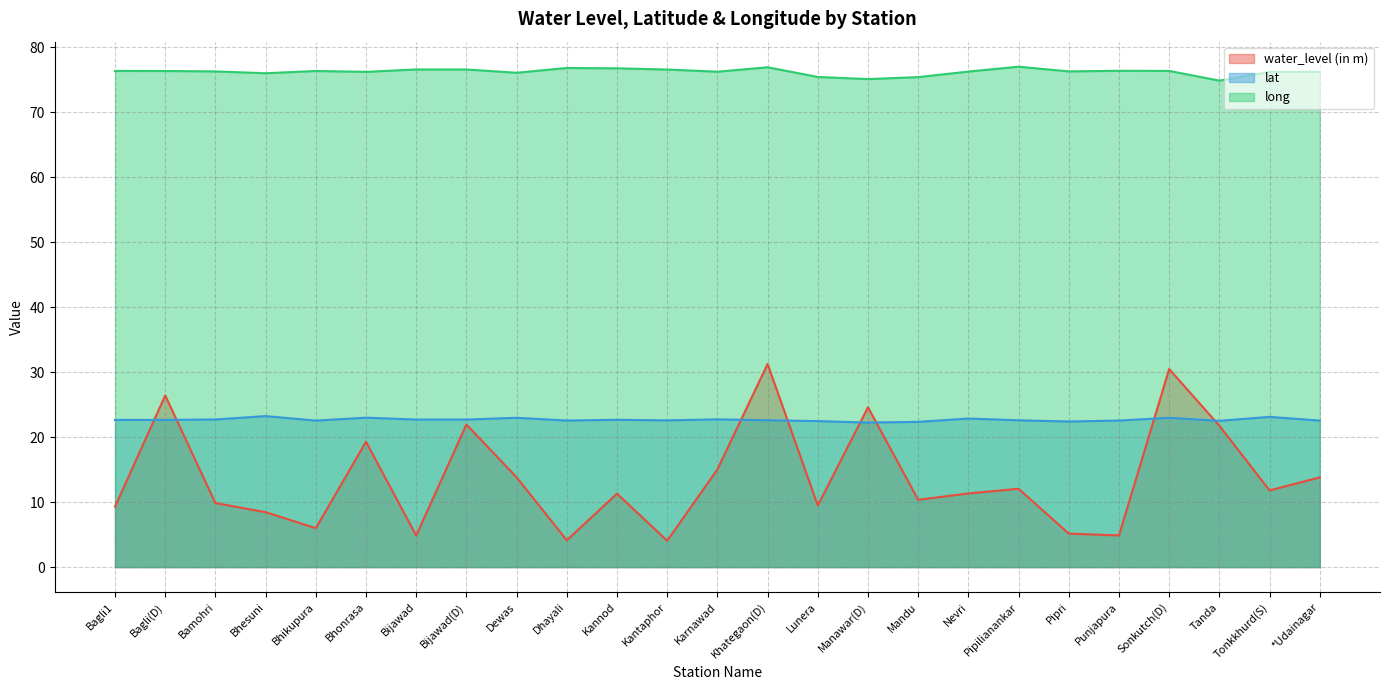

True or false: lat has more than 1 interior local peaks.

True